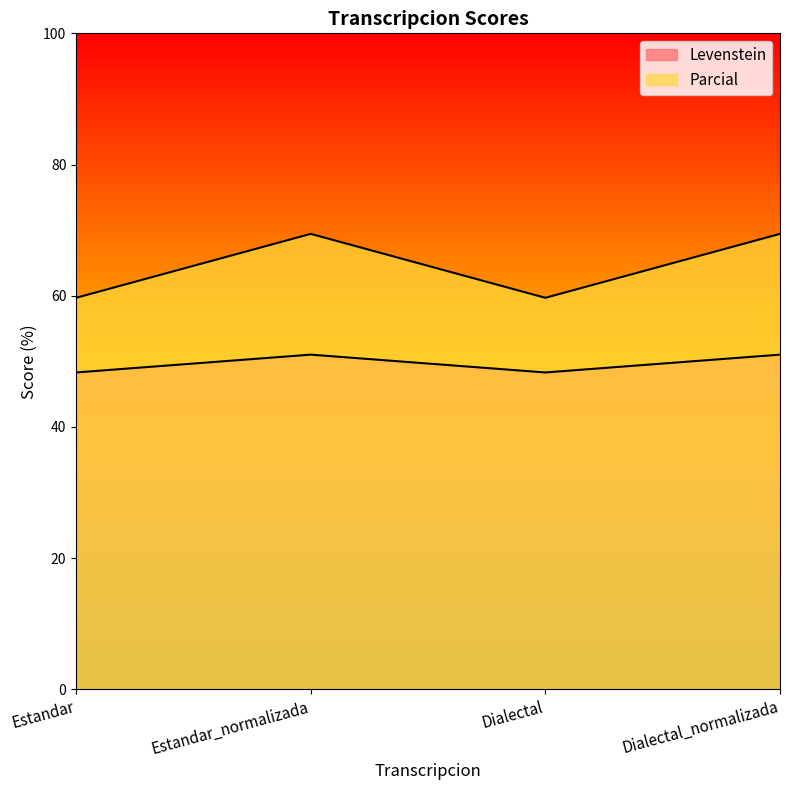

How many lines are shown in the chart?

2